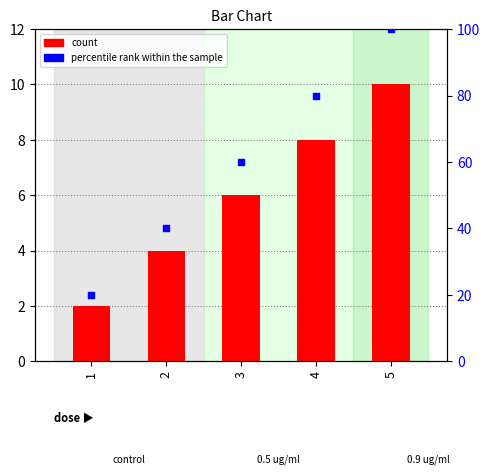

Is the value of percentile rank within the sample at 5 greater than the value of count at 2?

Yes